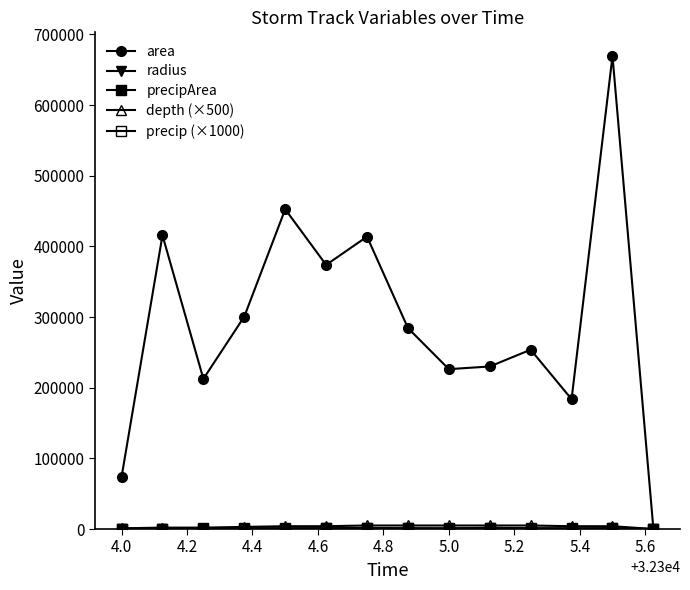

What is the label of the 11th point from the right?

4.4